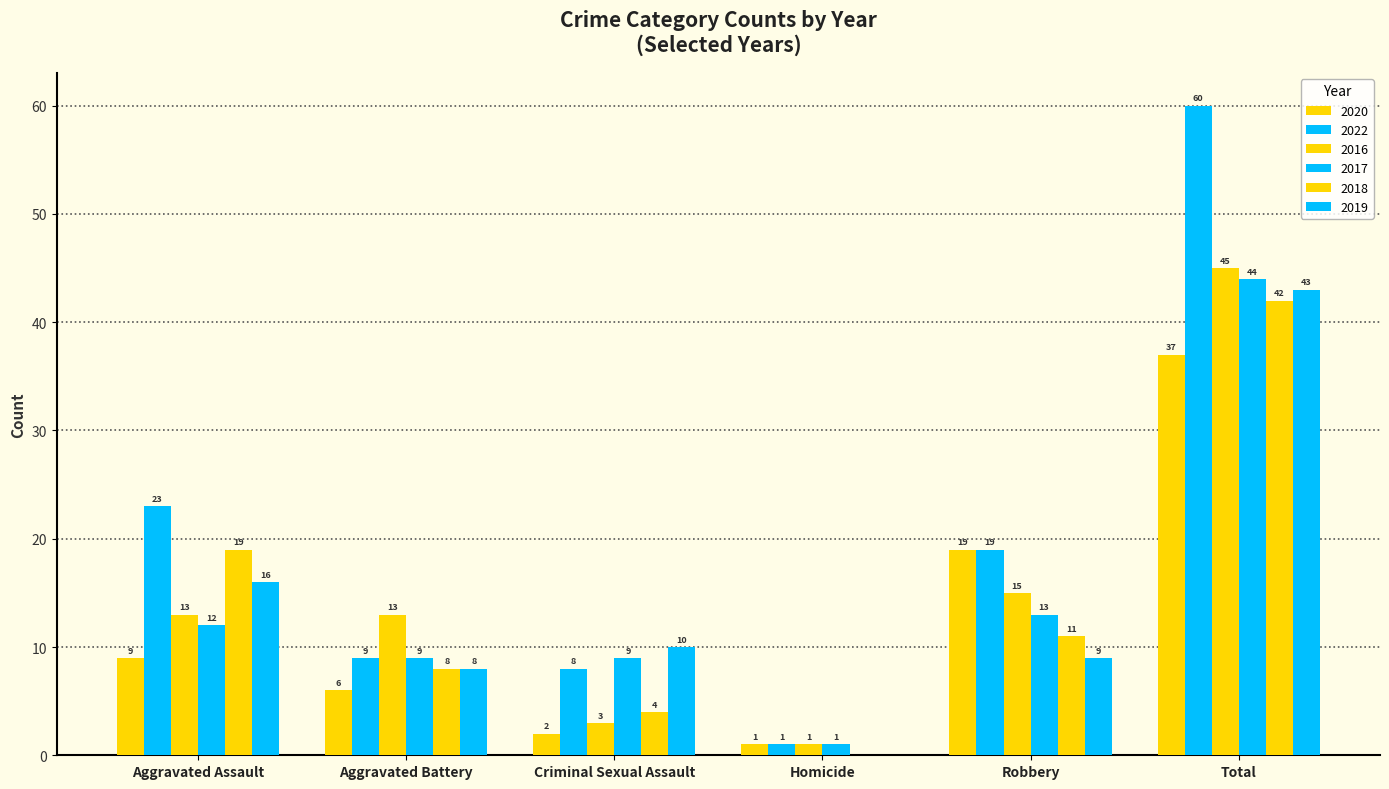

What is the value of the 2016 bar at the 5th from the left?

15